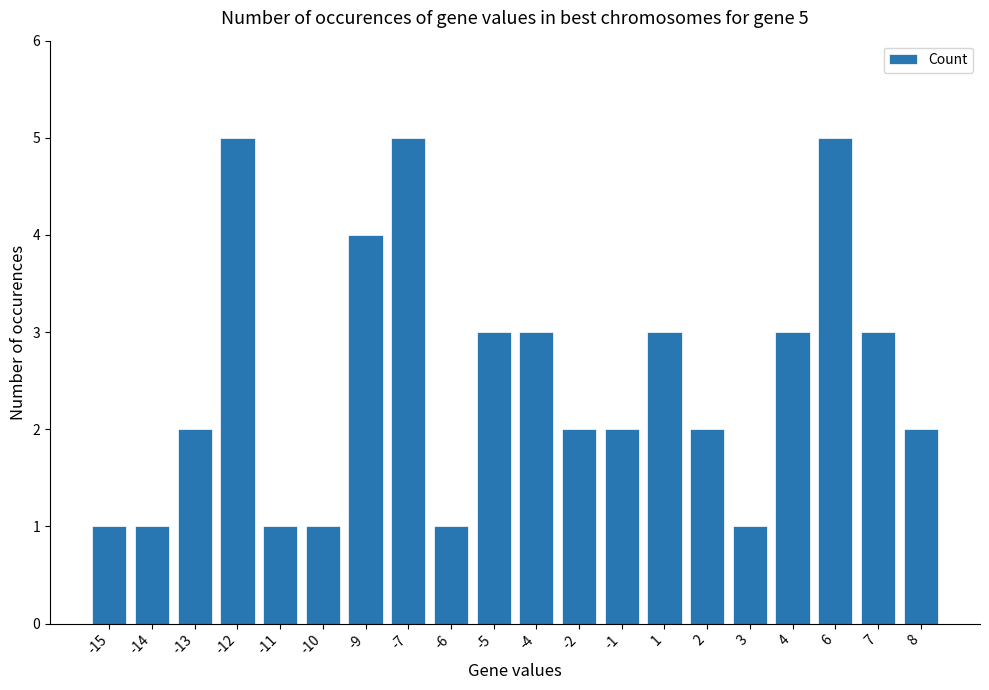

What is the maximum value shown in the chart?

5